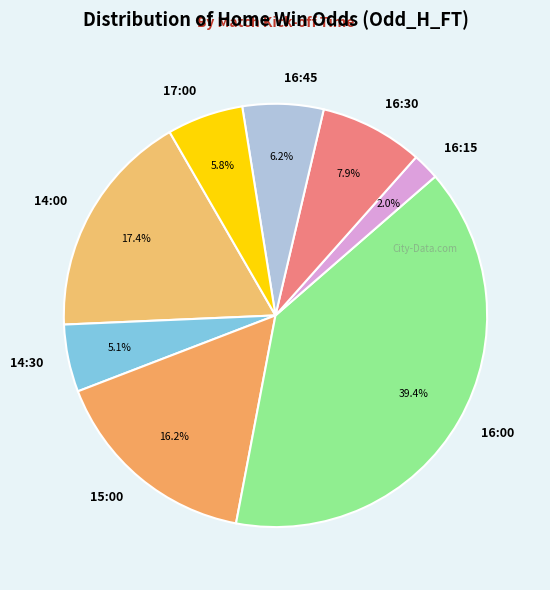

What percentage is the 16:00 slice, to the nearest percent?

39%